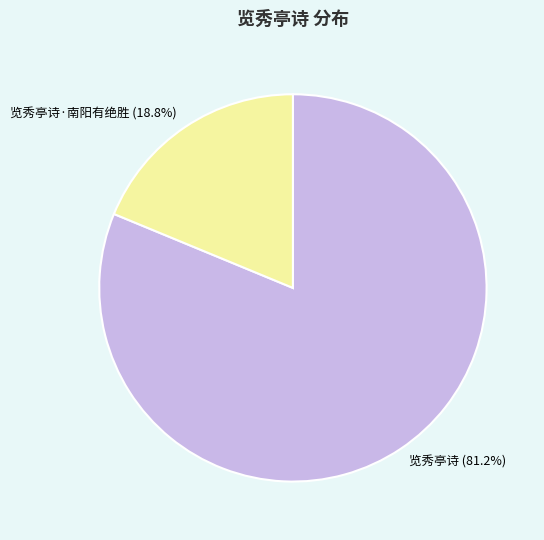

Is 览秀亭诗 (81.2%) the majority of the pie?

Yes